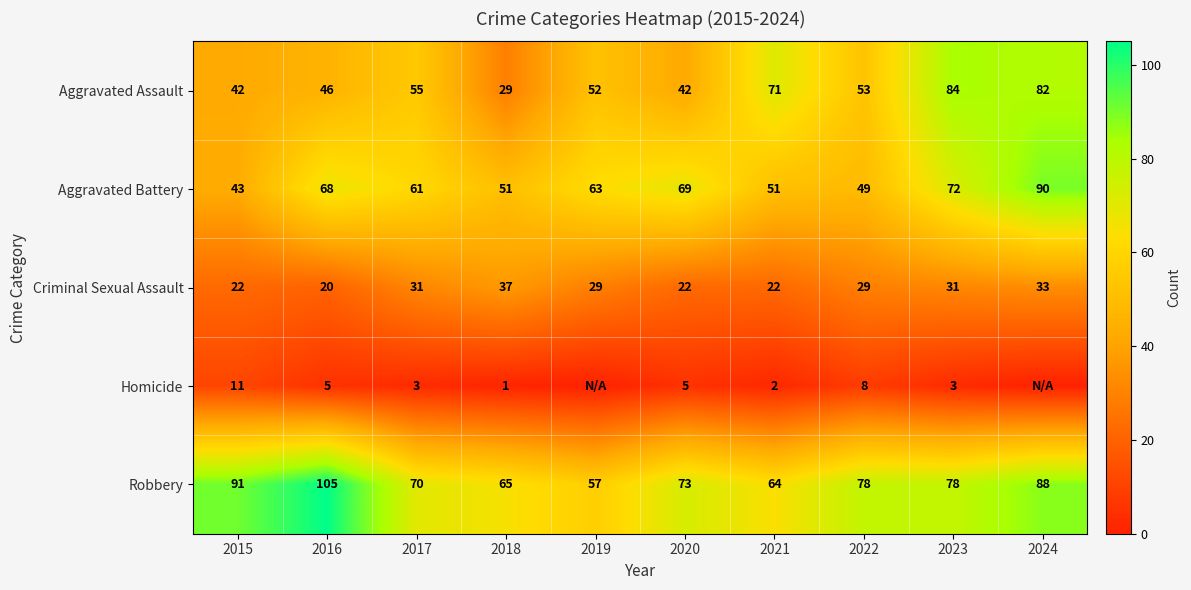

List the series in order of their peak value, highest first.

Robbery, Aggravated Battery, Aggravated Assault, Criminal Sexual Assault, Homicide